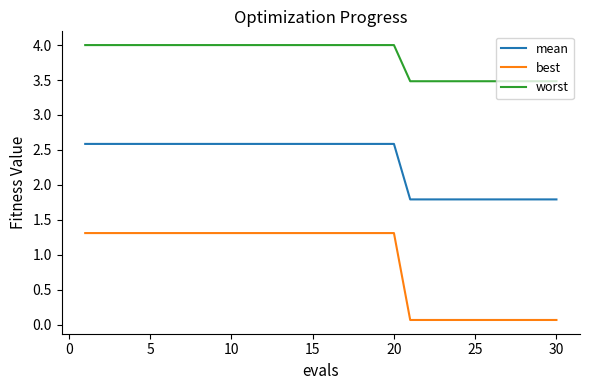

What are all the series names shown in the legend?

mean, best, worst